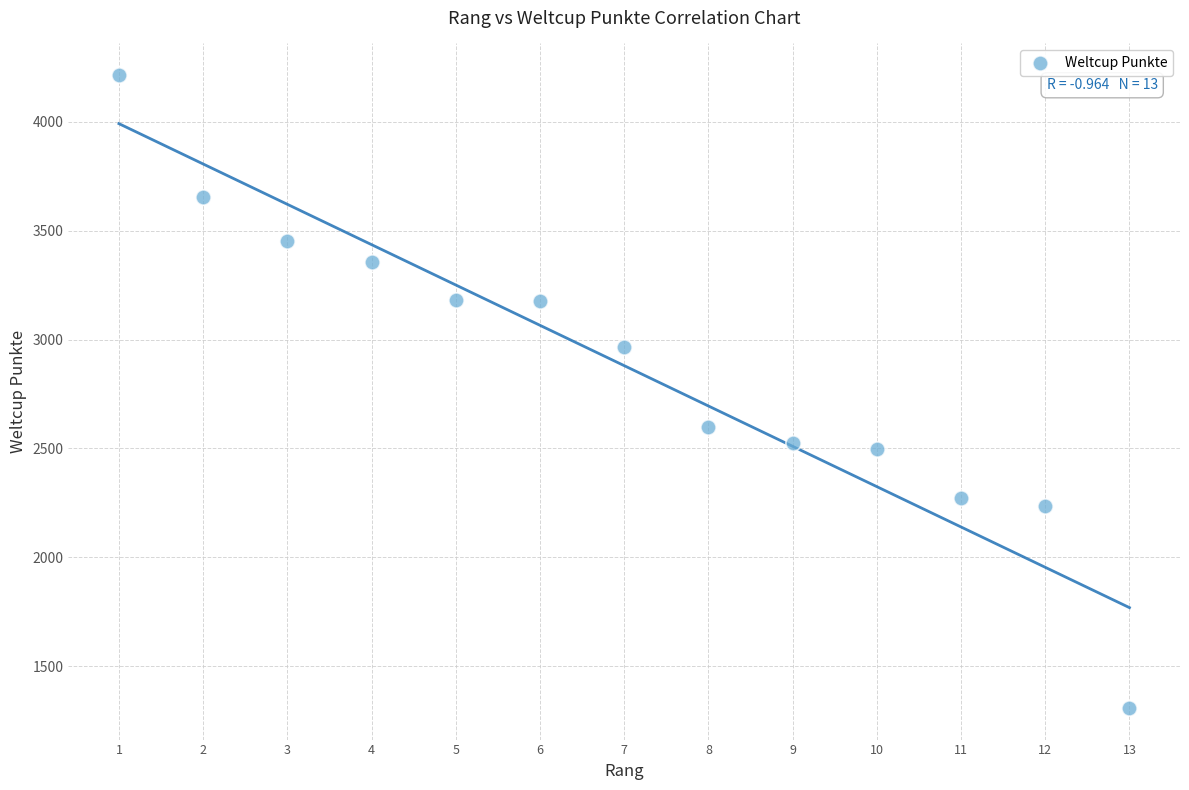

What Y value in the scatter plot is closest to 2761?

2599